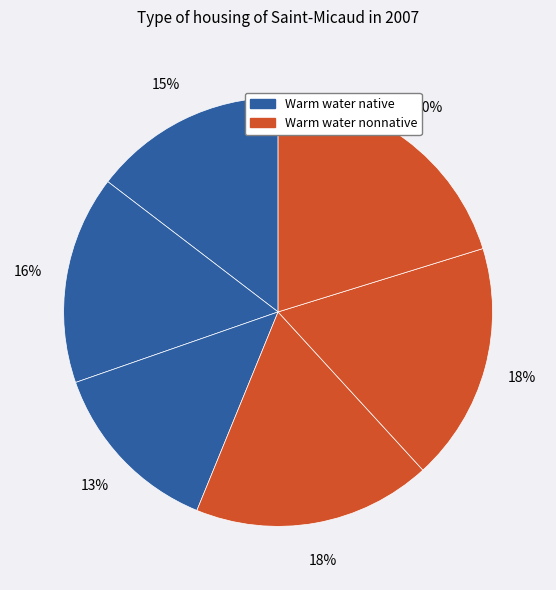

To the nearest percent, what is the difference between the largest and smallest slice percentages?

7%